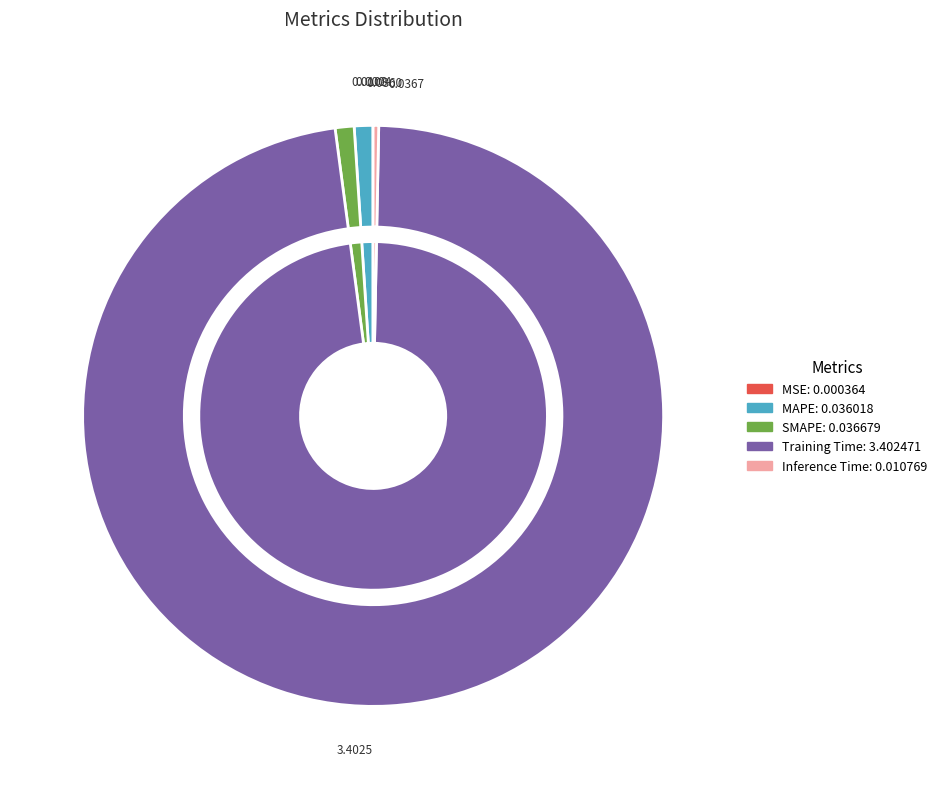

To the nearest percent, what is the average slice percentage?

20%